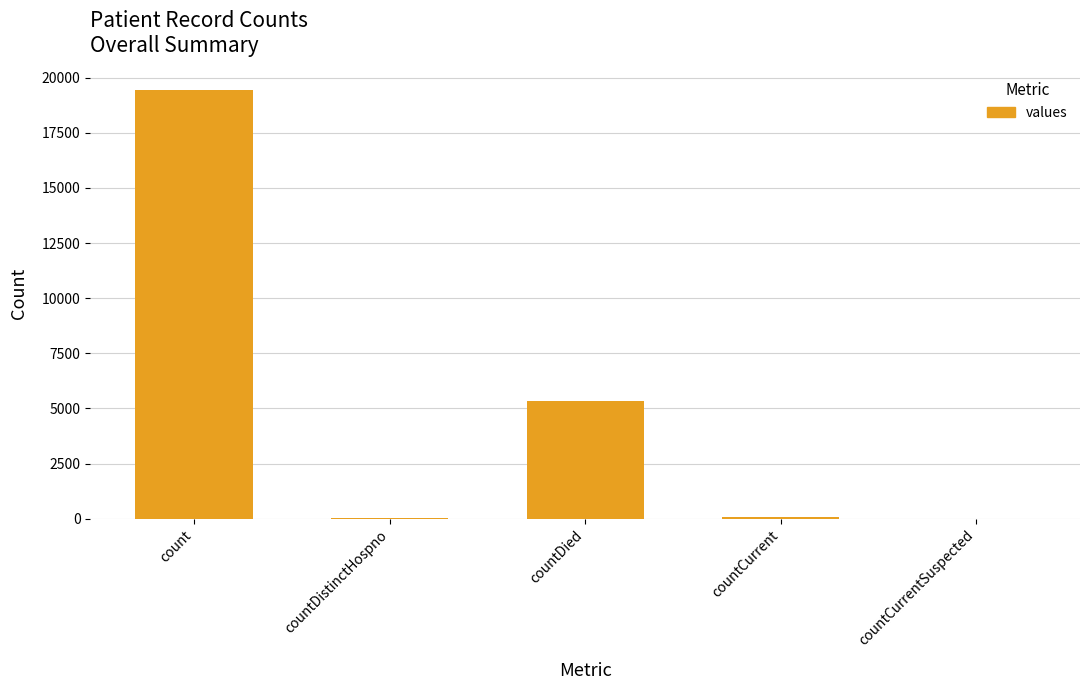

True or false: the data shows 5357 at countDied.

True